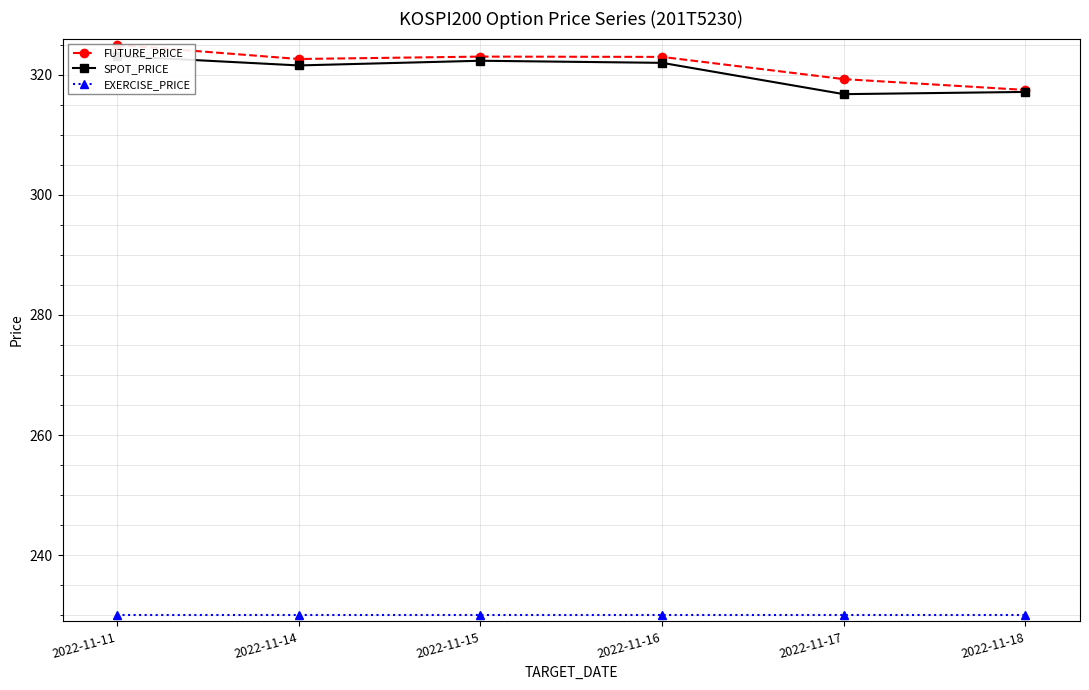

Which series has the widest spread of values?

FUTURE_PRICE